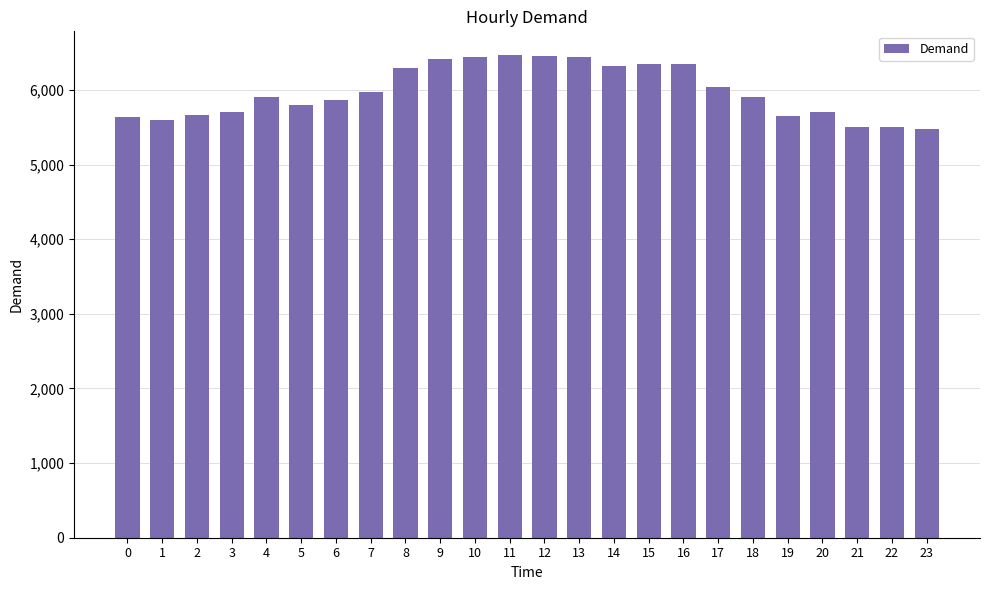

What is the minimum value shown in the chart?

5483